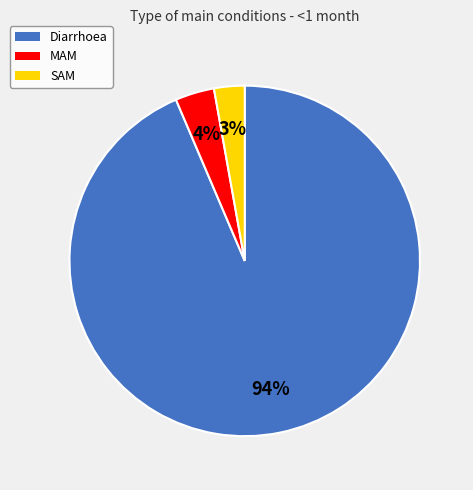

Rank the categories by value from lowest to highest.

SAM, MAM, Diarrhoea